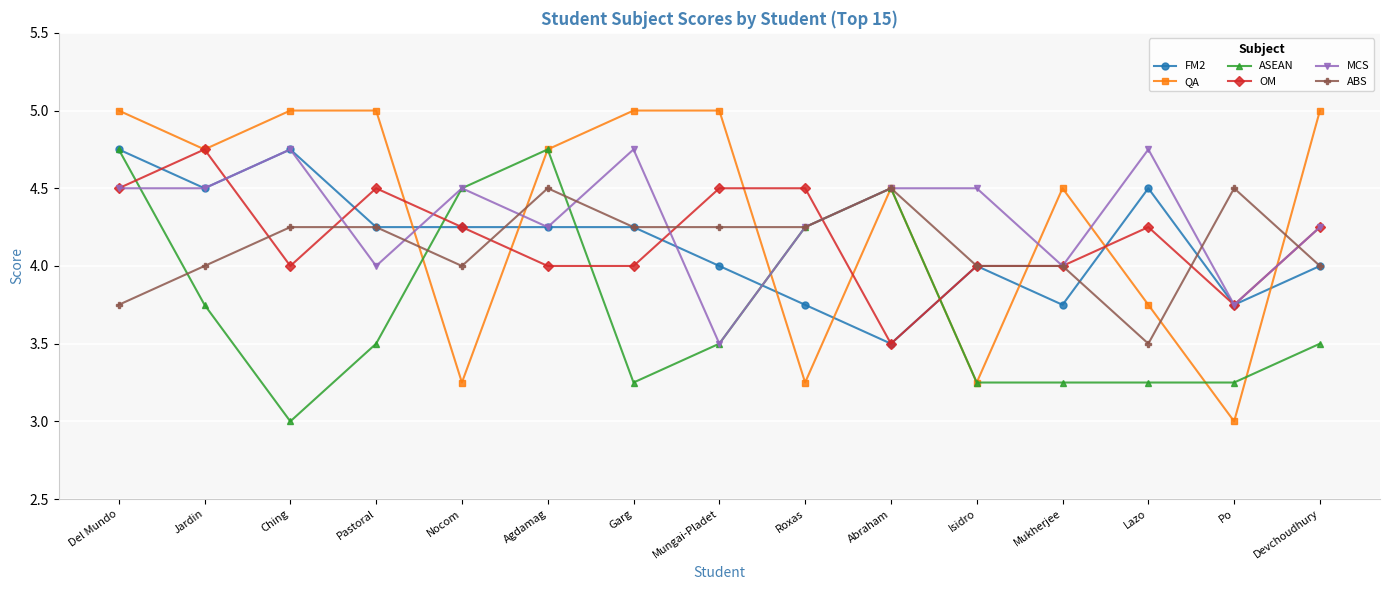

Is it true that QA equals 5.7 at Roxas?

False